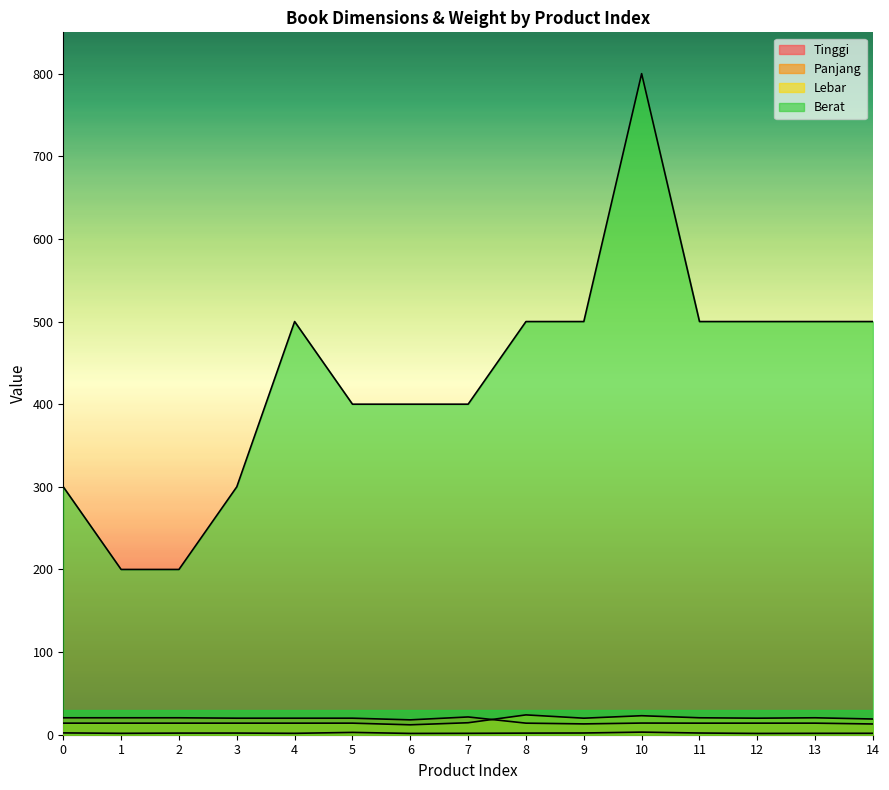

Reading left to right, transcribe all the data shown in this chart.

Tinggi: 2.2	1.7	2.0	2.0	1.7	2.8	1.6	1.7	1.9	2.1	3.1	2.1	1.6	1.7	1.7
Panjang: 20.5	20.5	20.5	20.0	20.0	20.0	18.0	21.5	14.0	13.1	14.1	14.0	14.0	14.0	13.0
Lebar: 14.0	14.0	14.0	14.0	14.0	14.0	12.0	14.5	24.0	20.0	23.0	20.5	20.0	20.5	19.0
Berat: 300.0	200.0	200.0	300.0	500.0	400.0	400.0	400.0	500.0	500.0	800.0	500.0	500.0	500.0	500.0